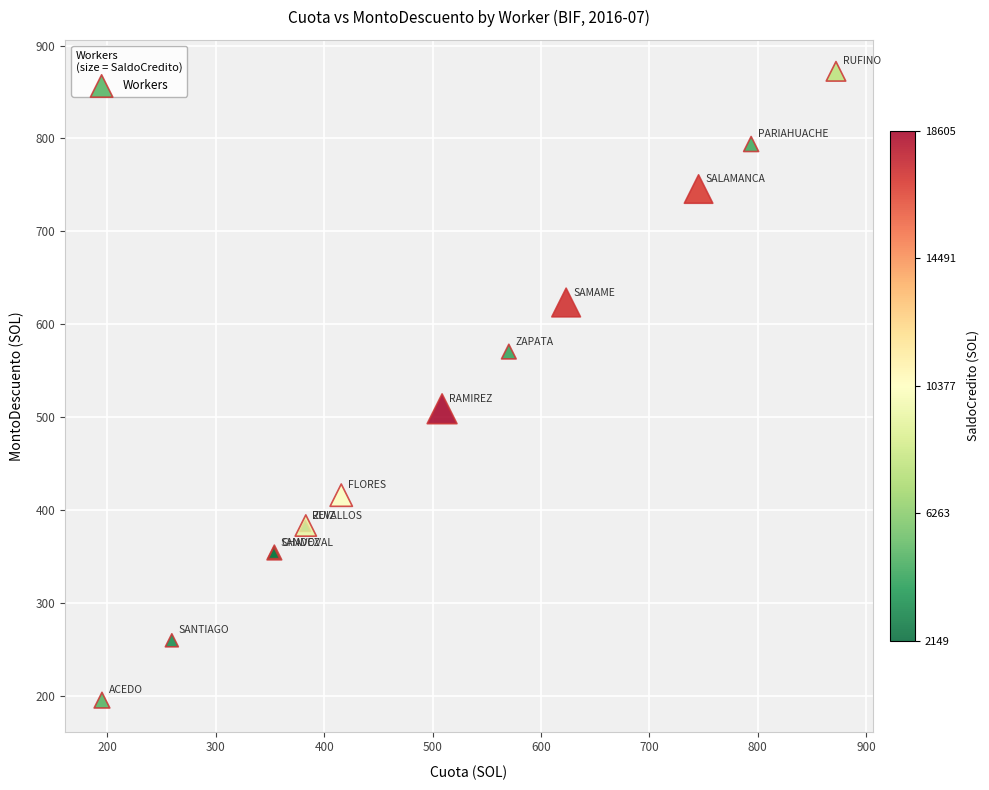

What Y value in the scatter plot is closest to 533?

508.8